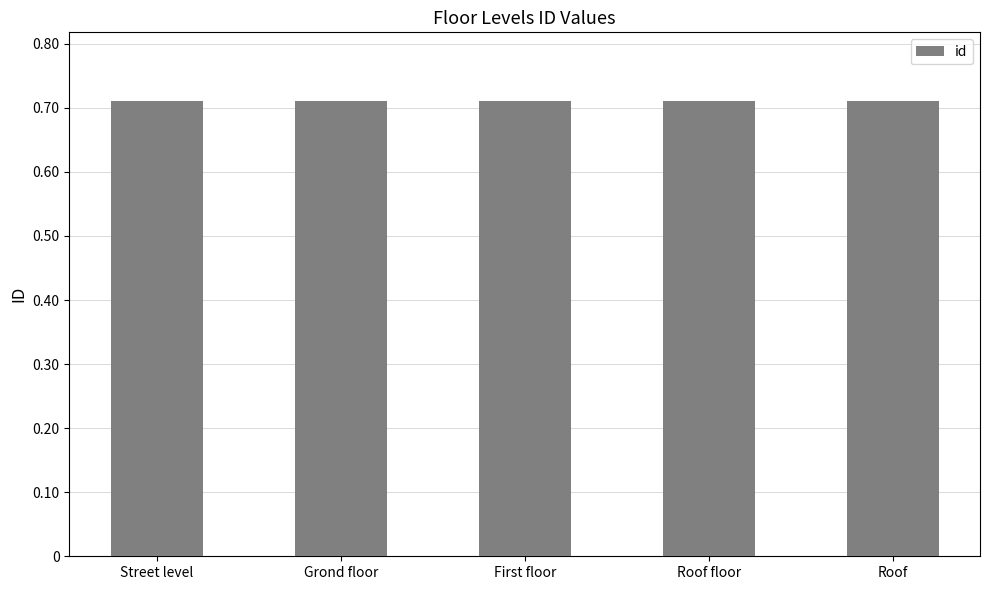

Are the bars horizontal?

No